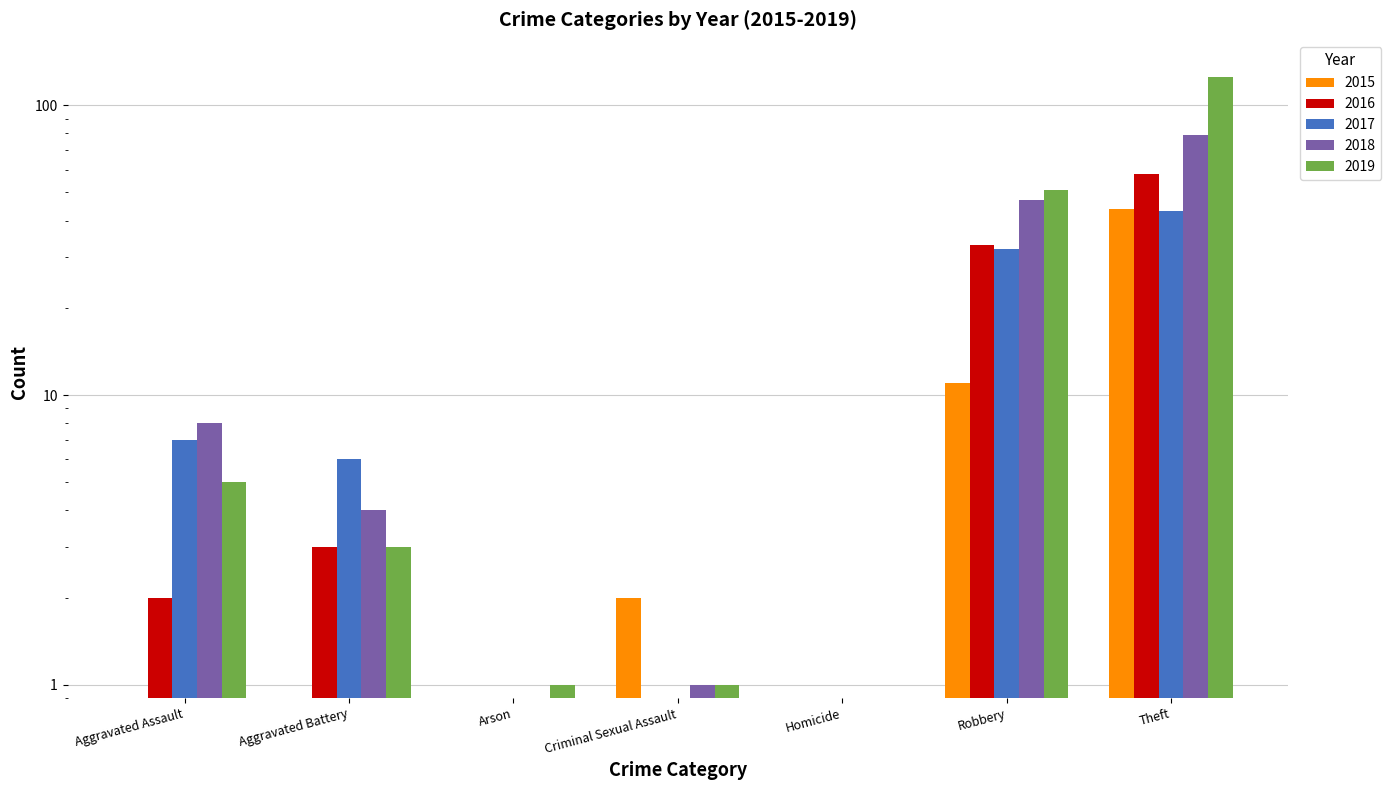

What is the greatest value displayed?

125